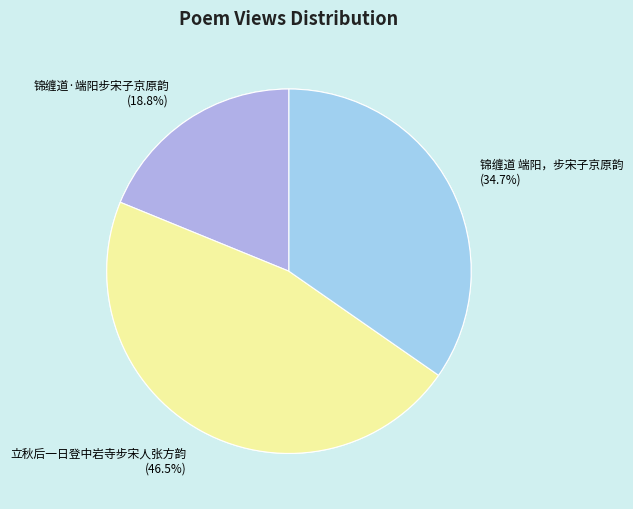

Between 立秋后一日登中岩寺步宋人张方韵 and 锦缠道·端阳步宋子京原韵, which is larger?

立秋后一日登中岩寺步宋人张方韵